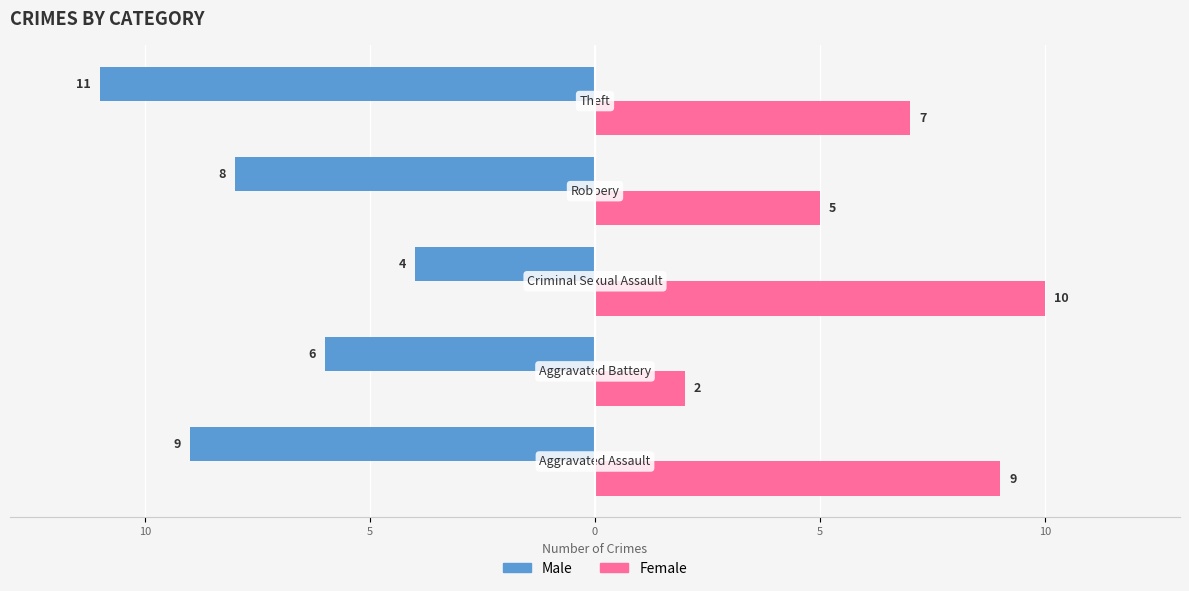

What are all the series names shown in the legend?

Male, Female